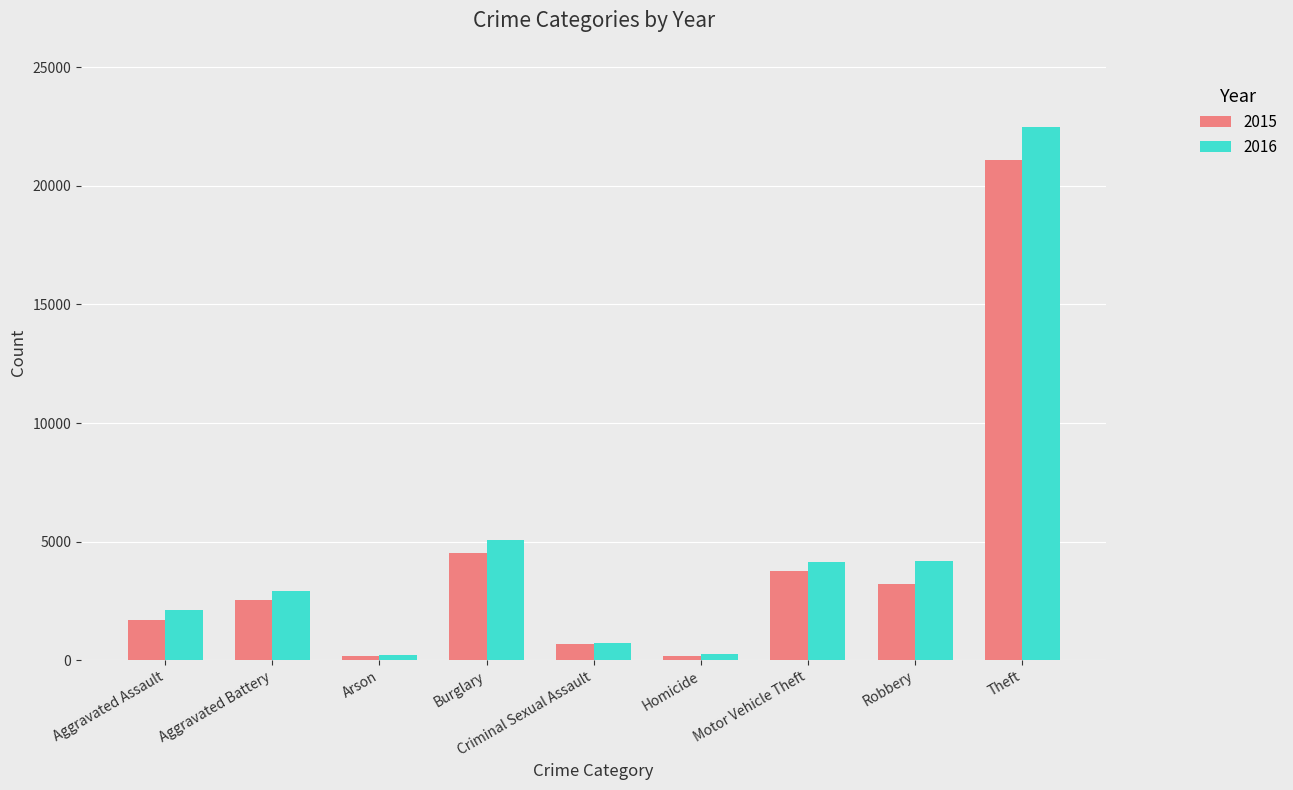

Which category has the highest value in the 2016 series?

Theft